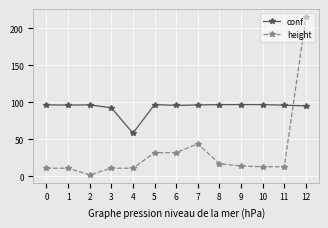

List the series in order of their peak value, lowest first.

conf, height